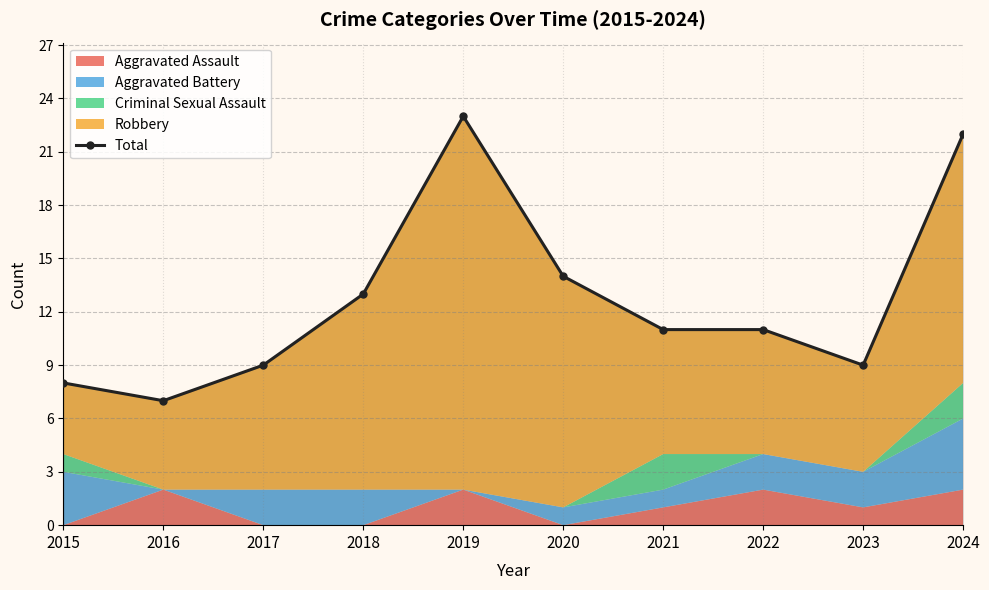

How many data points are less than 11?

4